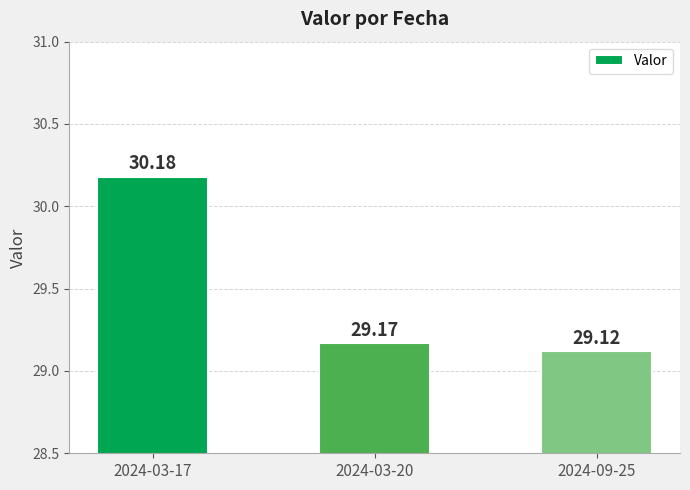

The value at 2024-09-25 is 45.1. True or false?

False